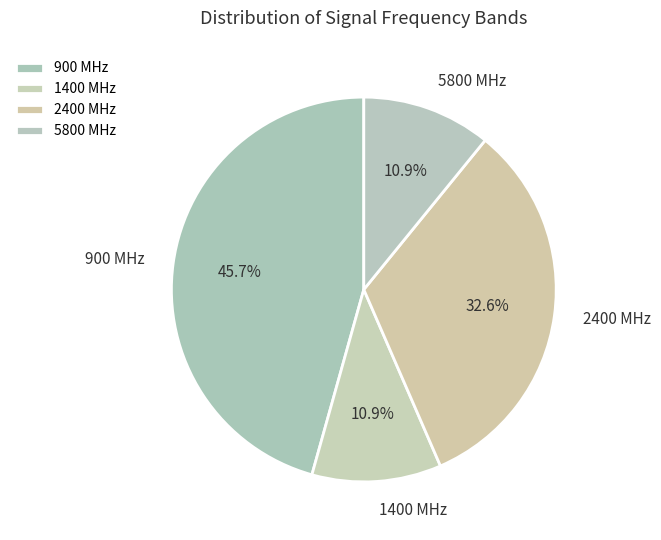

Which slice is the largest?

900 MHz